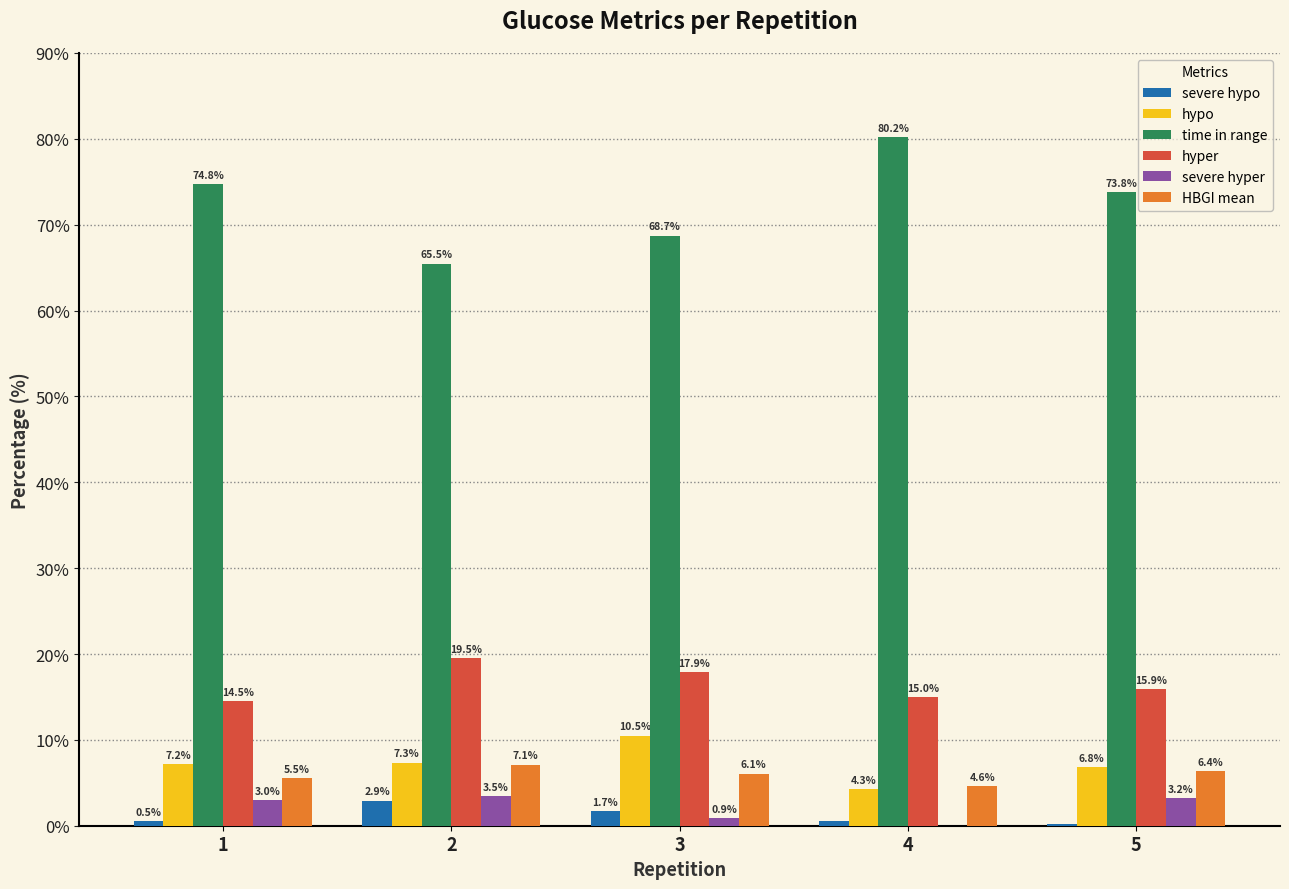

What is the total value across all series at 2?

105.8